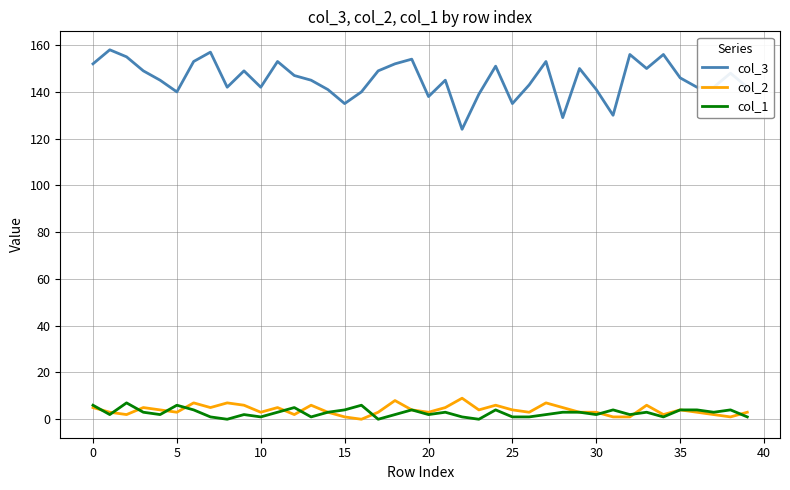

What is the maximum value shown in the chart?

158